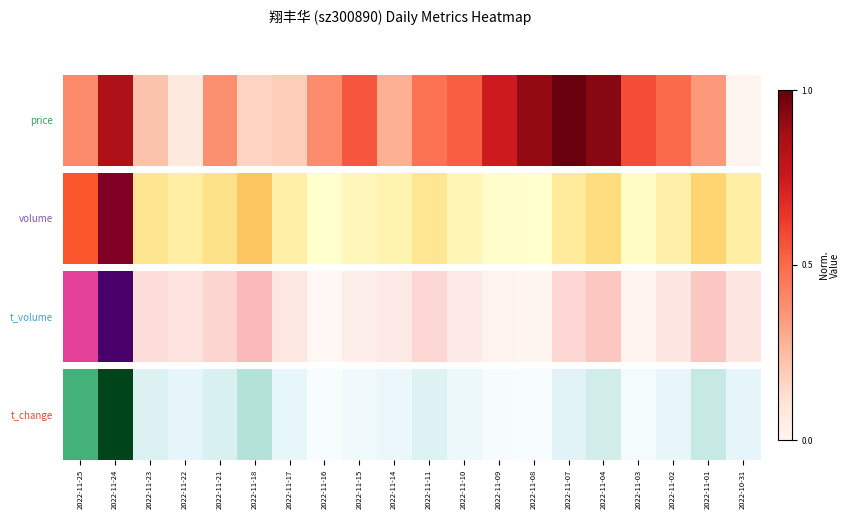

Is it true that the value at 2022-11-08 is -0.7?

False